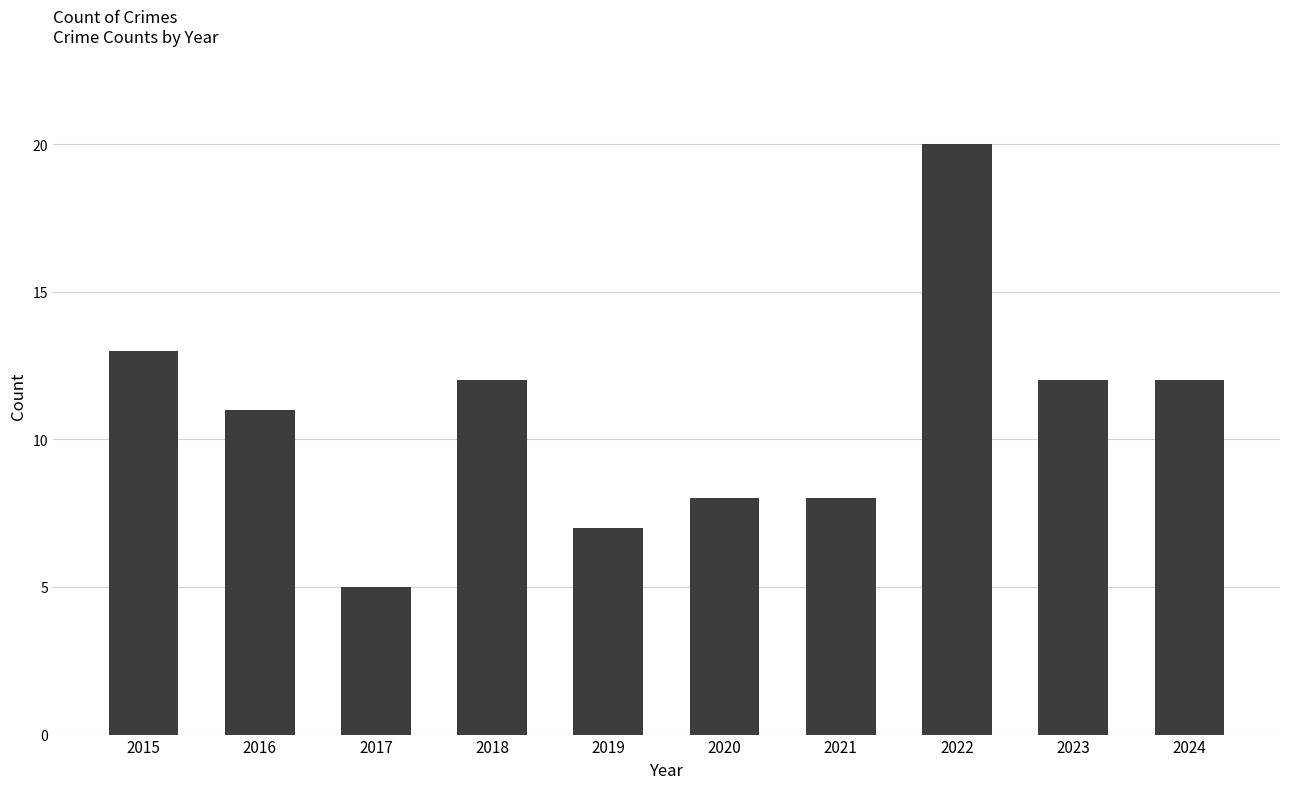

Are the bars grouped side by side (vs. stacked)?

No